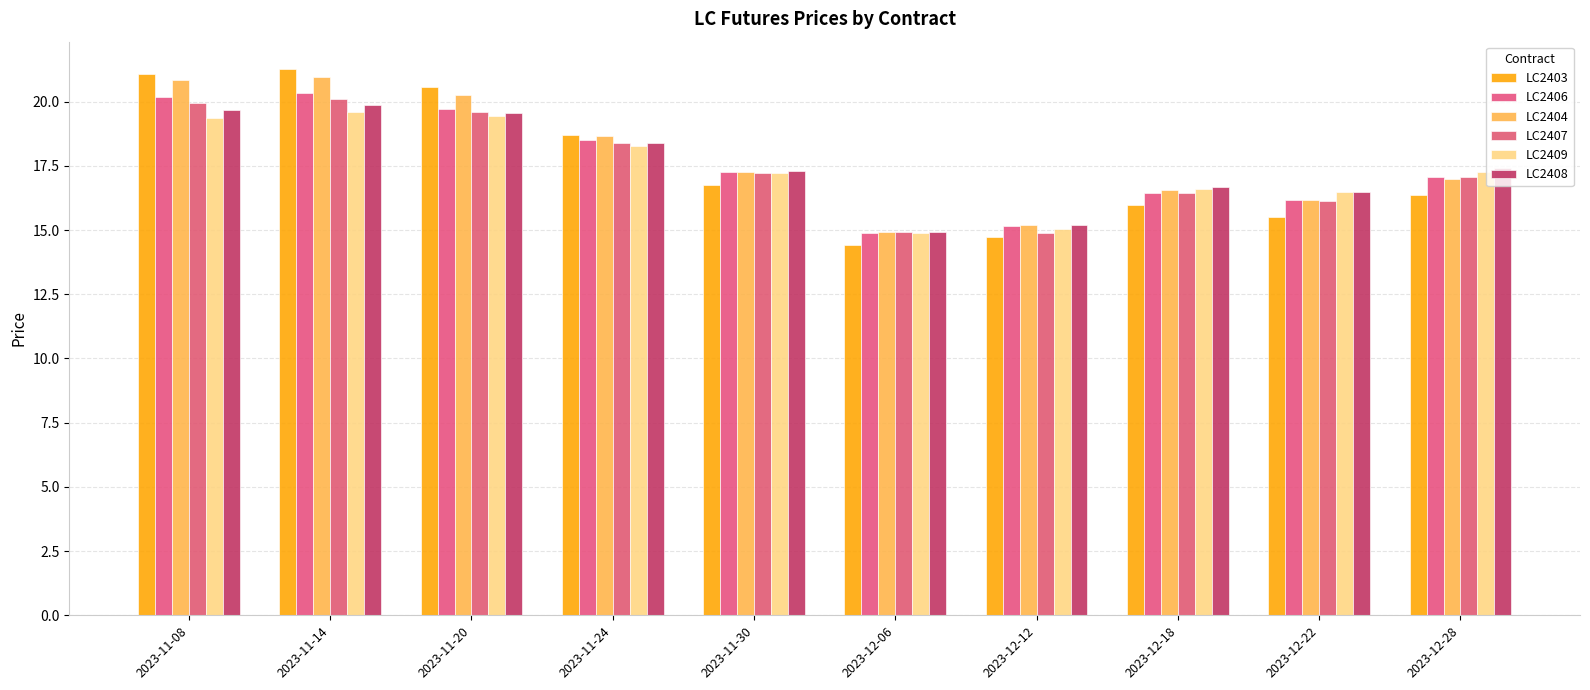

What is the label of the 8th bar from the right?

2023-11-20